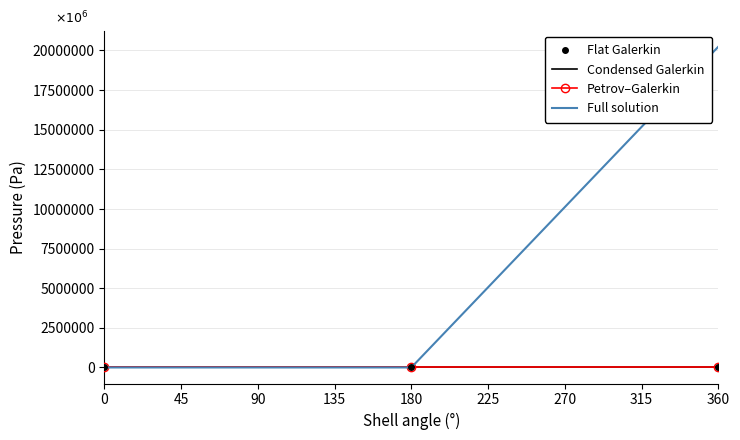

What is the total value across all series at 0?

3.5